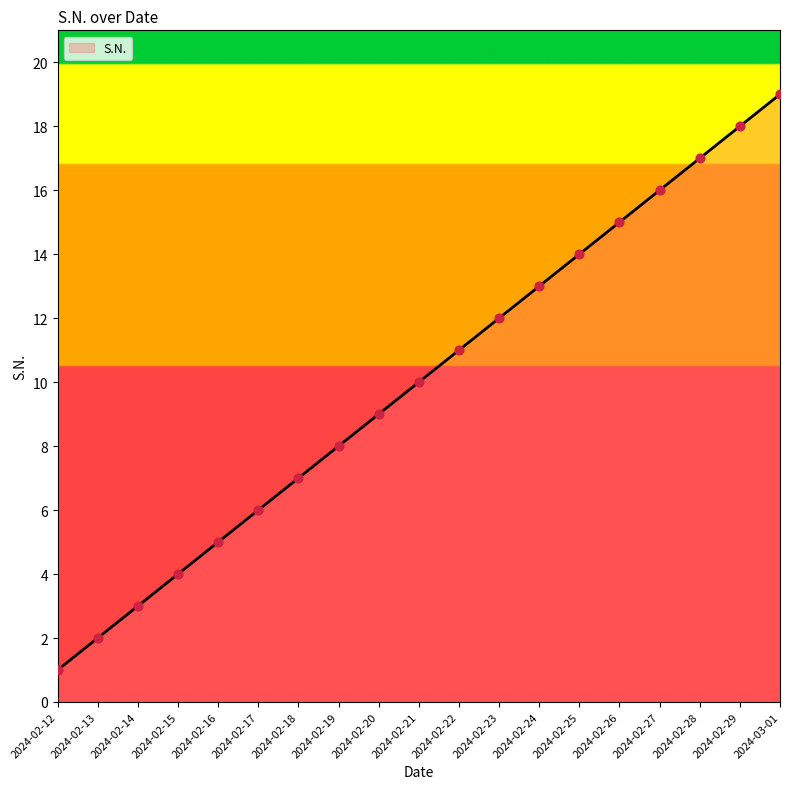

Approximately how many times larger is the value at 2024-02-14 compared to 2024-02-24?

0.2